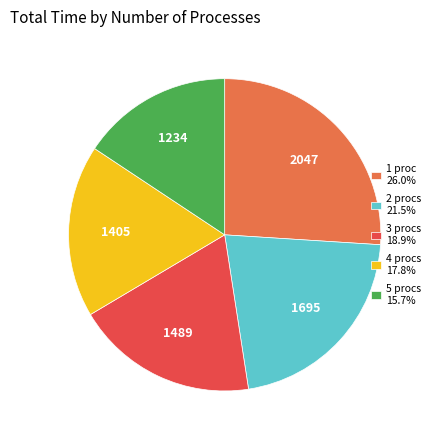

Which category has the smallest portion of the pie?

5